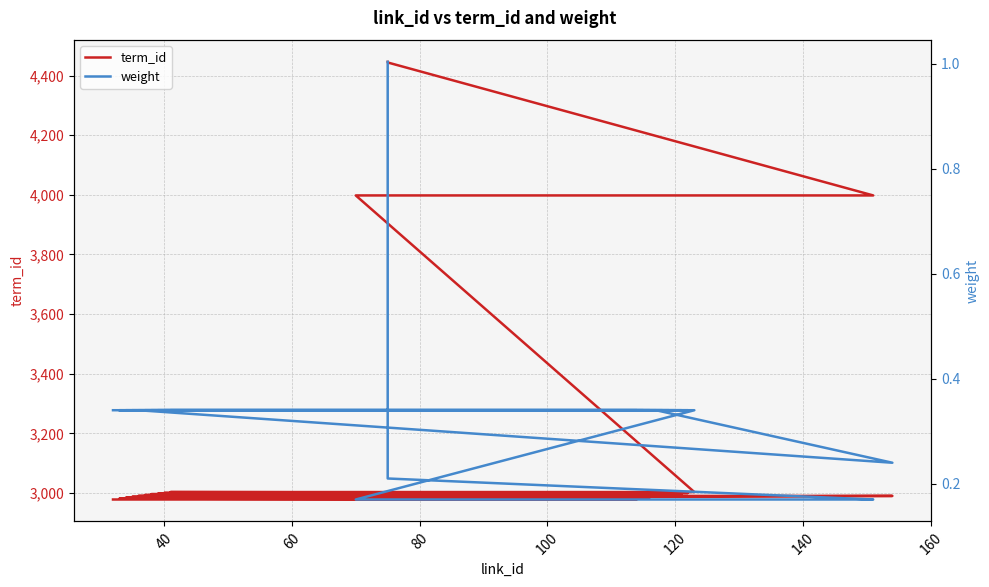

True or false: term_id and weight cross at least once.

False